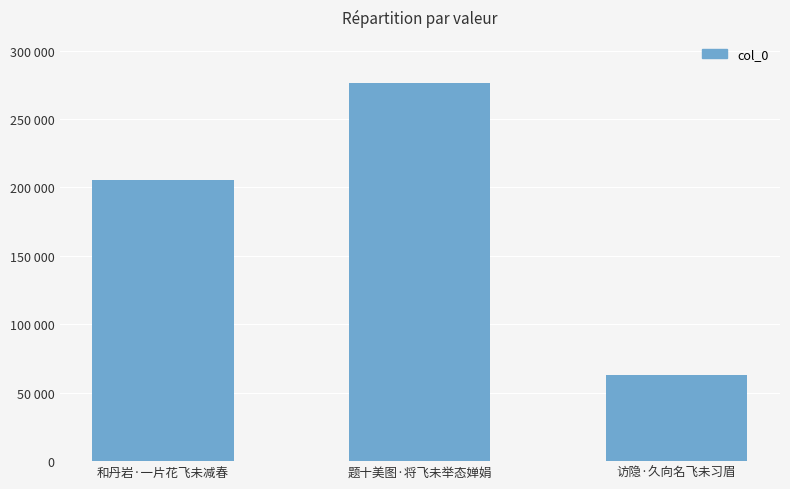

What position from the left is 和丹岩·一片花飞未减春?

1